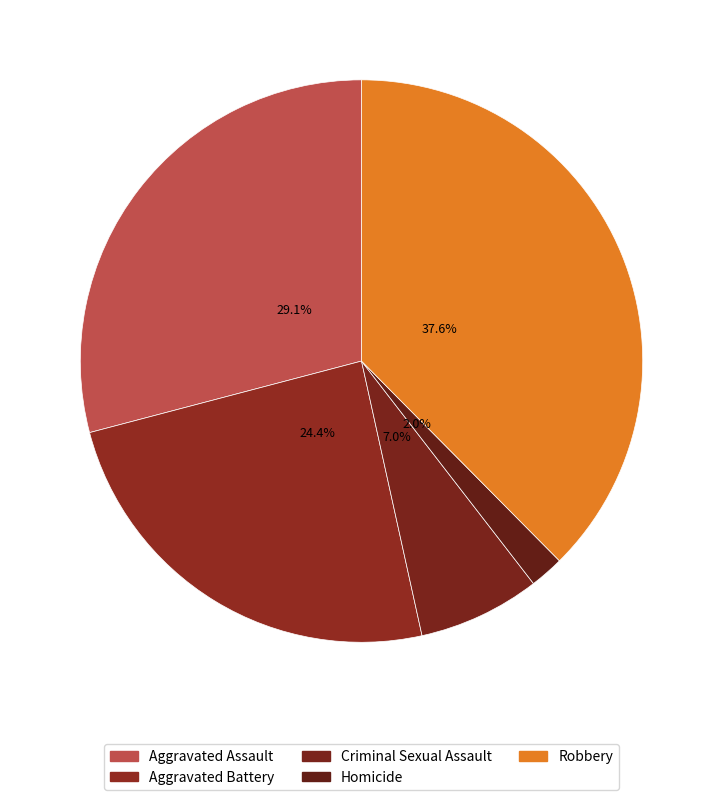

Between Robbery and Homicide, which is larger?

Robbery